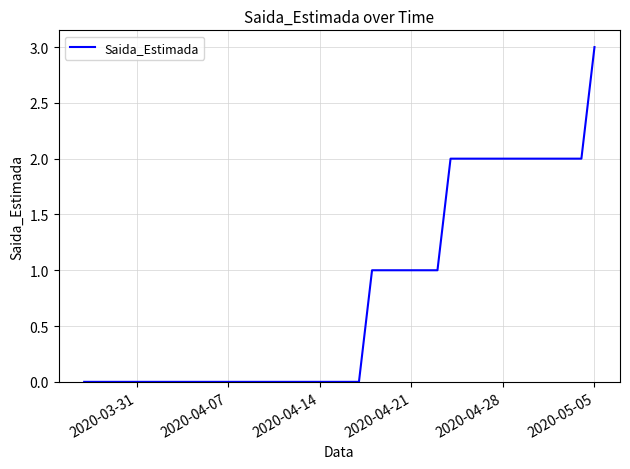

What is the greatest value displayed?

3